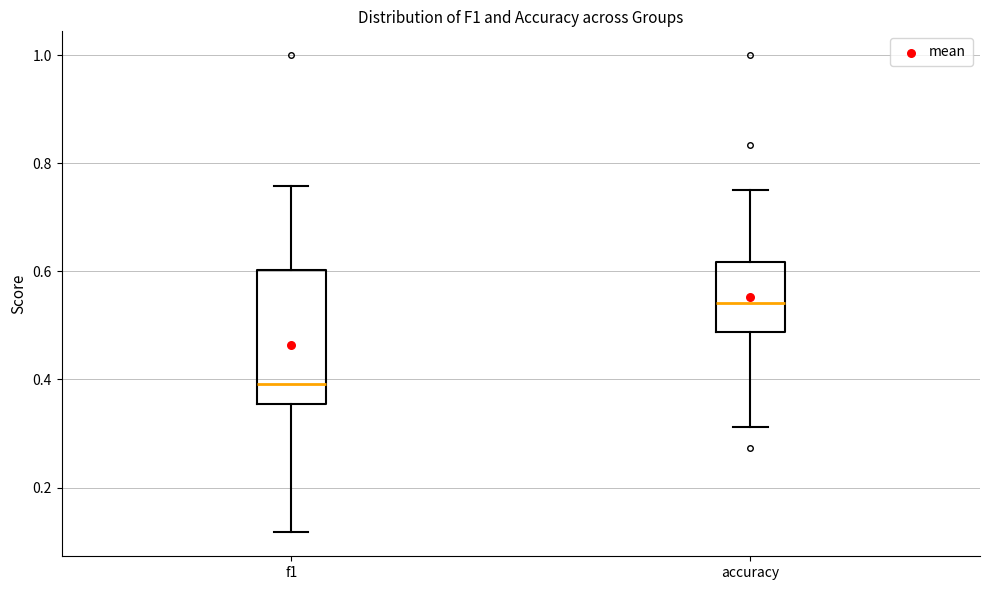

Reading left to right, transcribe this box plot: for each box, give where its median line is, the range the box spans, and where its two whiskers end, as read against the y-axis. The values are not printed on the chart, so give them approximately, as read against the axis.

f1: median 0.40, box 0.36 to 0.60, whiskers 0.12 to 0.76
accuracy: median 0.54, box 0.48 to 0.62, whiskers 0.32 to 0.76